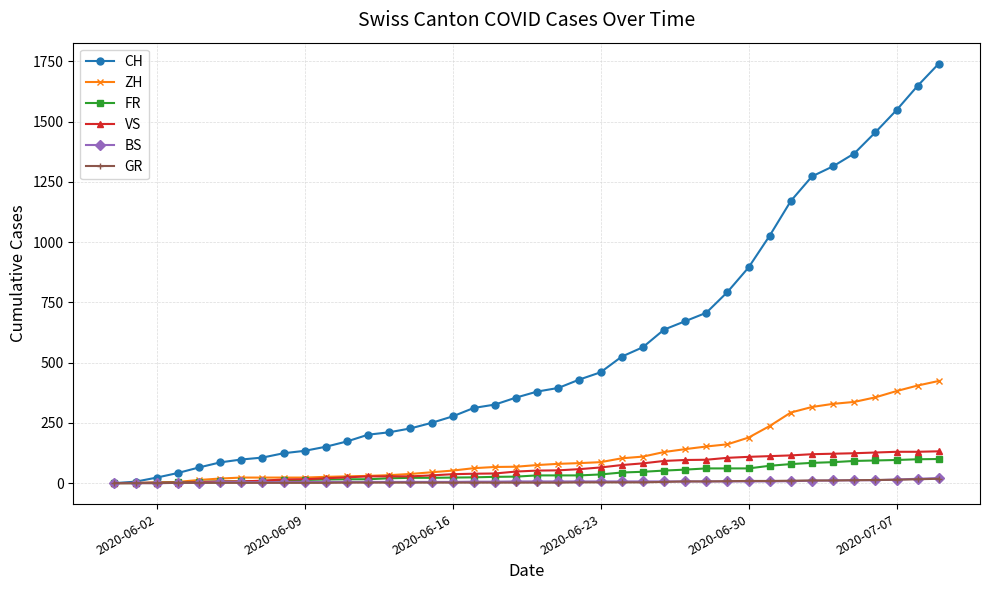

What are all the series names shown in the legend?

CH, ZH, FR, VS, BS, GR